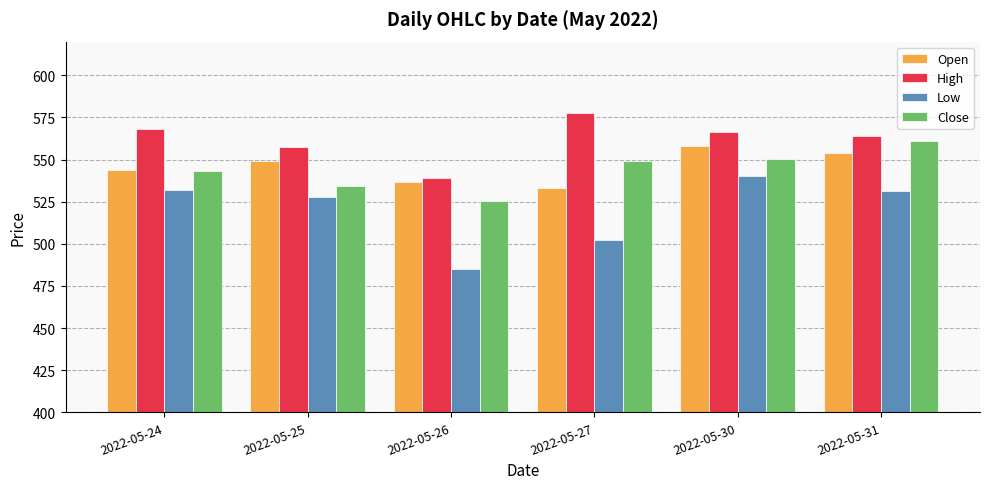

Which series has the largest total across all categories?

High